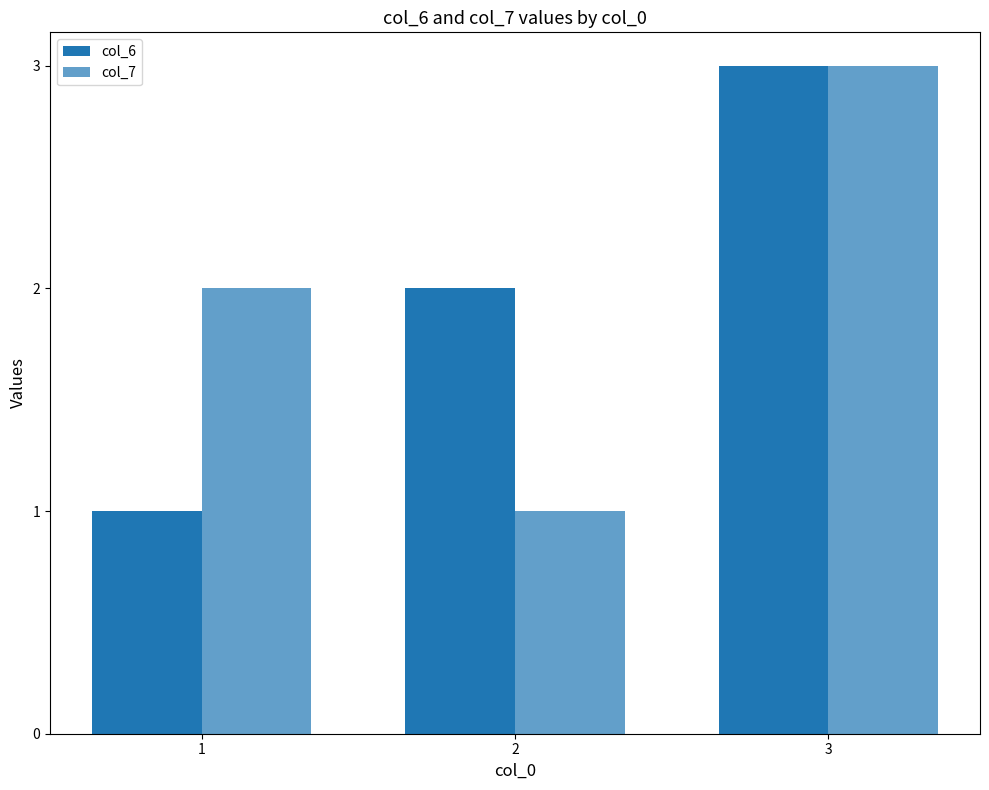

List the labels in order of col_6 value, largest first.

3, 2, 1